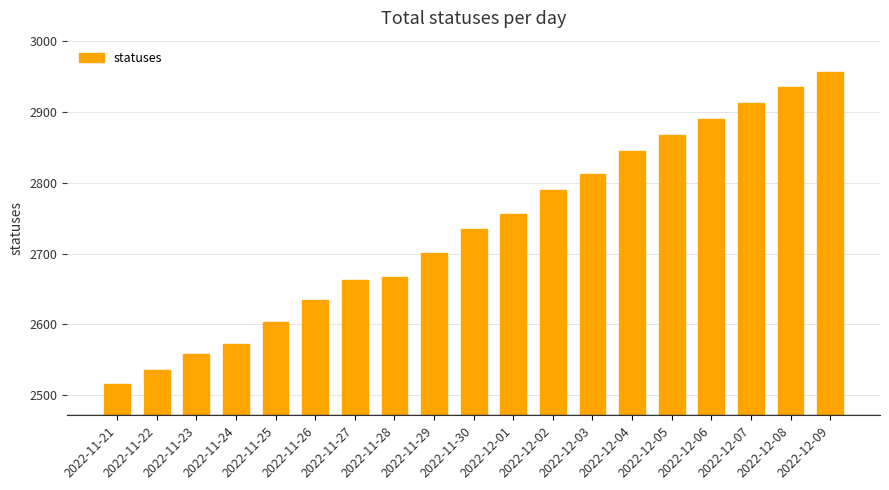

What position from the right is 2022-11-27?

13